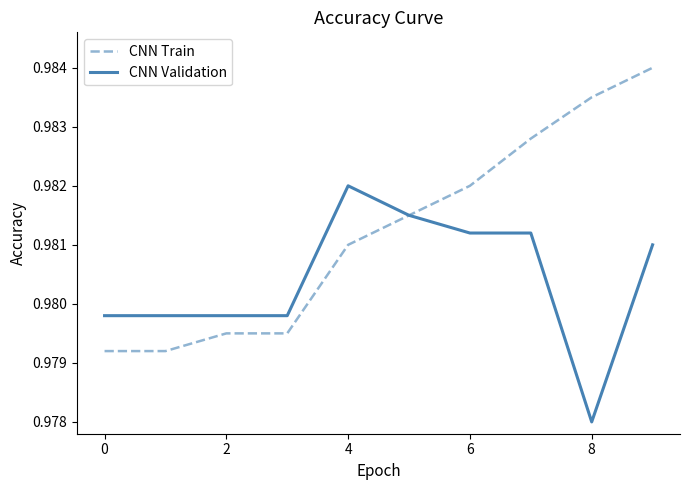

List the series in order of their peak value, lowest first.

CNN Validation, CNN Train